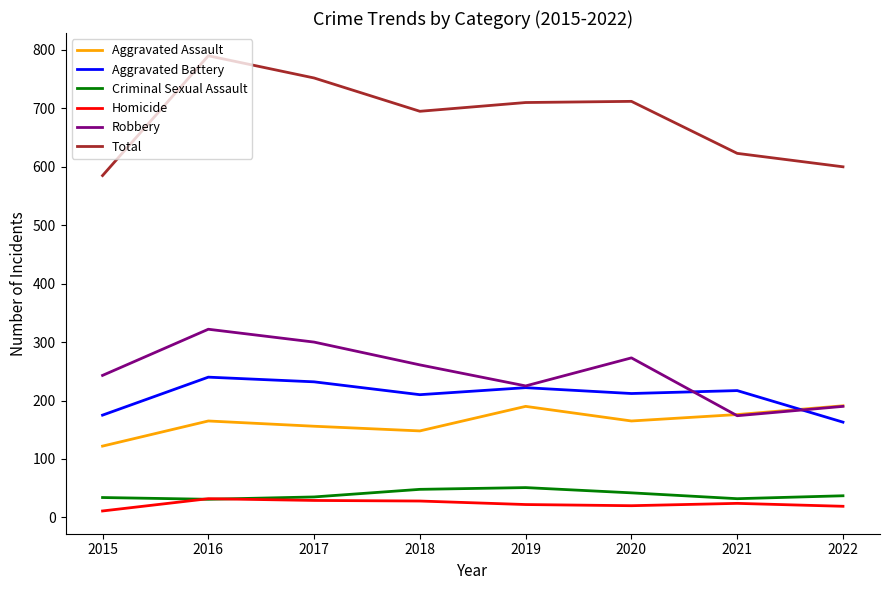

At which label is Robbery closest to 248?

2015